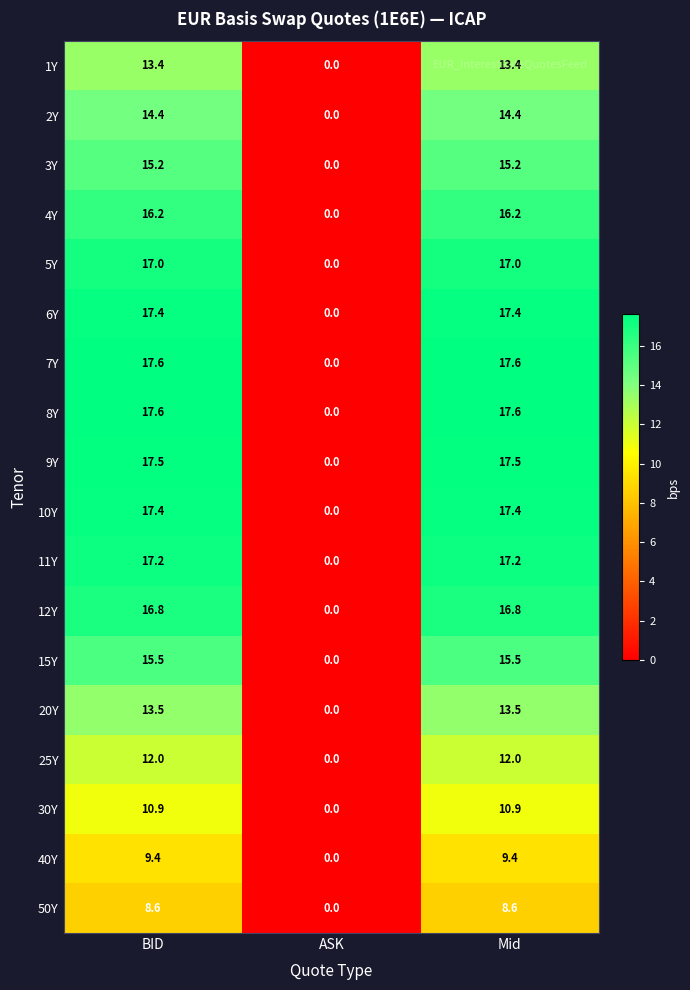

What is the spread (max minus min) of values at Mid?

9.0